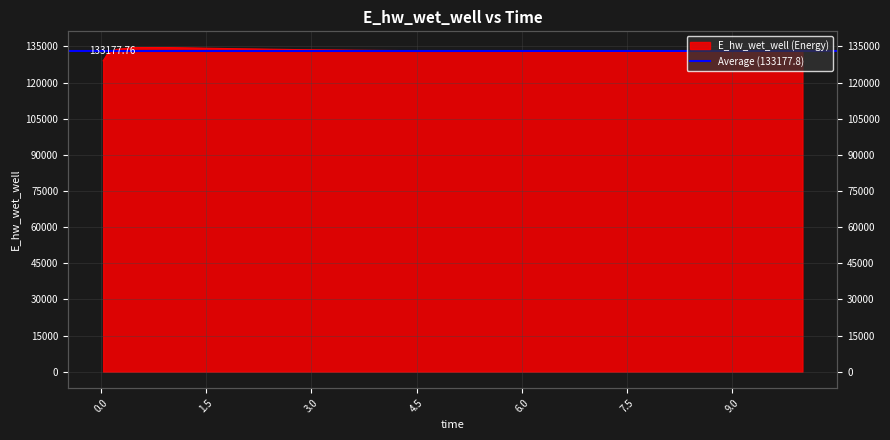

What is the sum of the values at 0.96875 and 9.96875?

267408.7